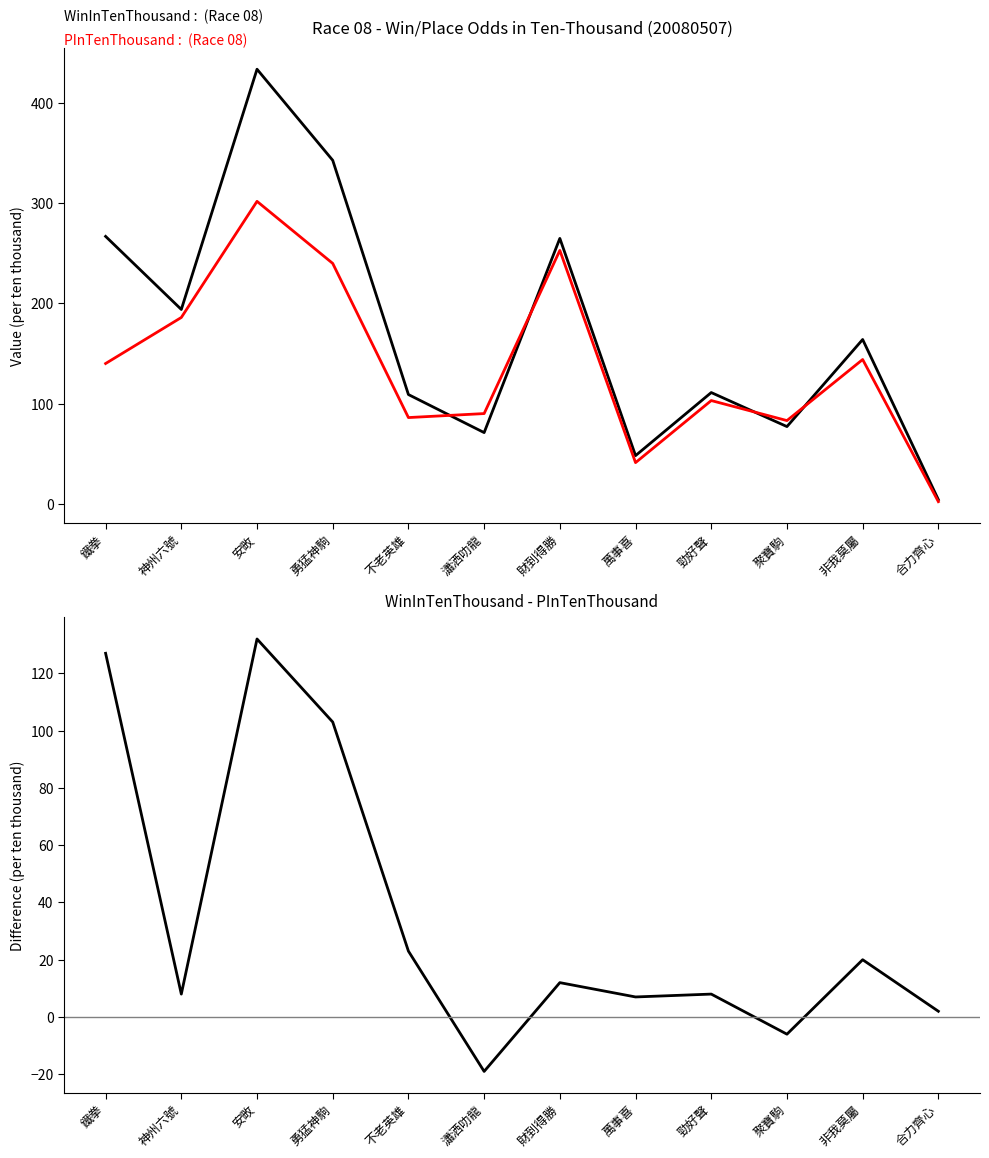

Which series has the largest total across all categories?

WinInTenThousand